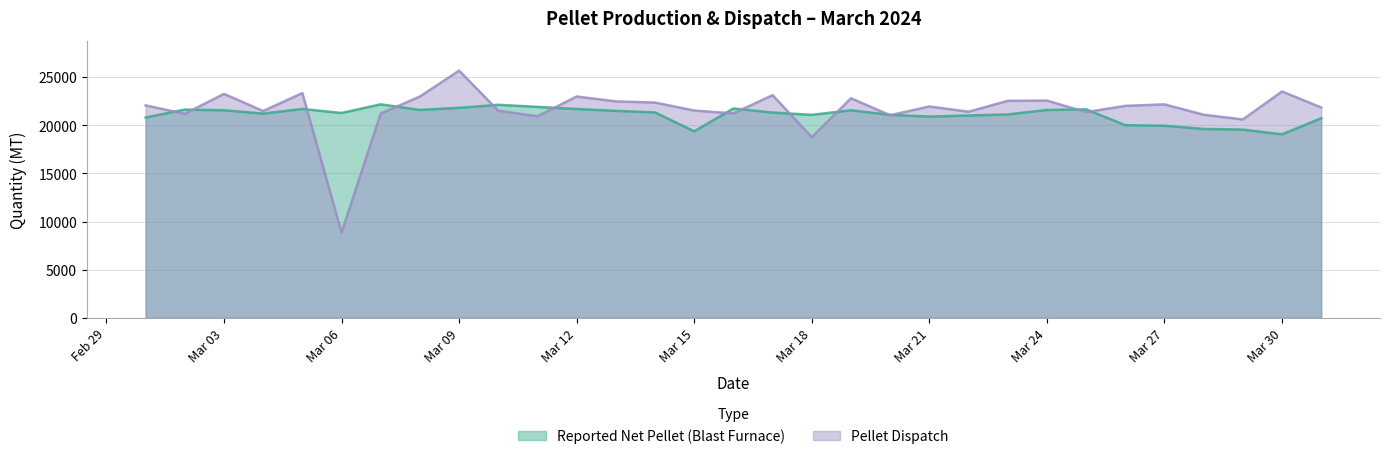

At which category does Pellet Dispatch reach its first local peak?

Mar 03